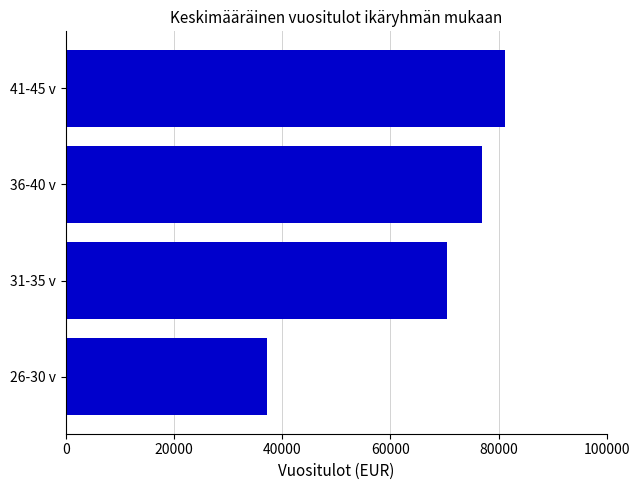

Rank the categories by value from lowest to highest.

26-30 v, 31-35 v, 36-40 v, 41-45 v